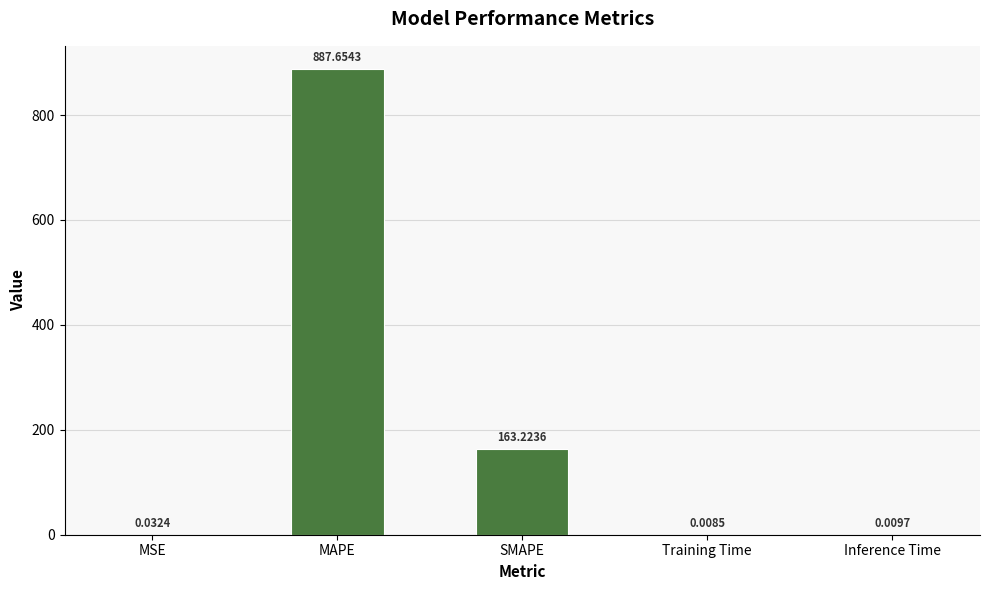

What is the sum of all values?

1050.9